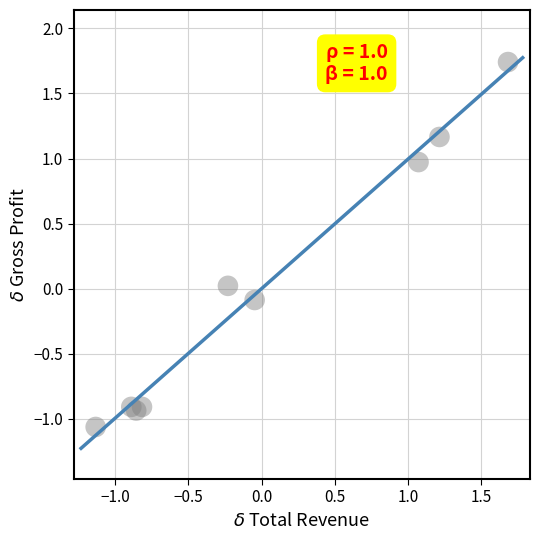

What is the range of X values (max minus min)?

2.8